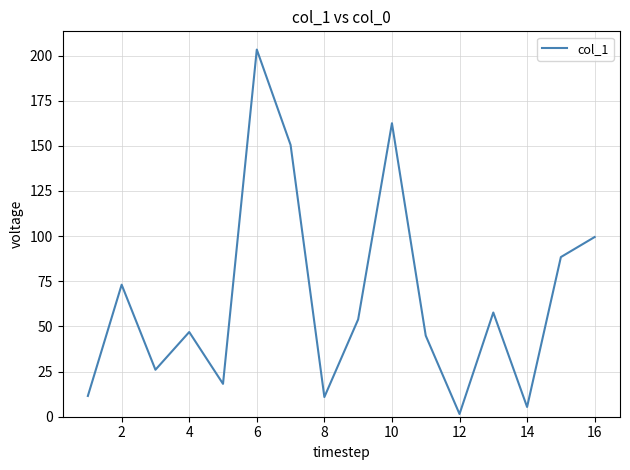

What is the difference between the maximum and minimum values?

201.8